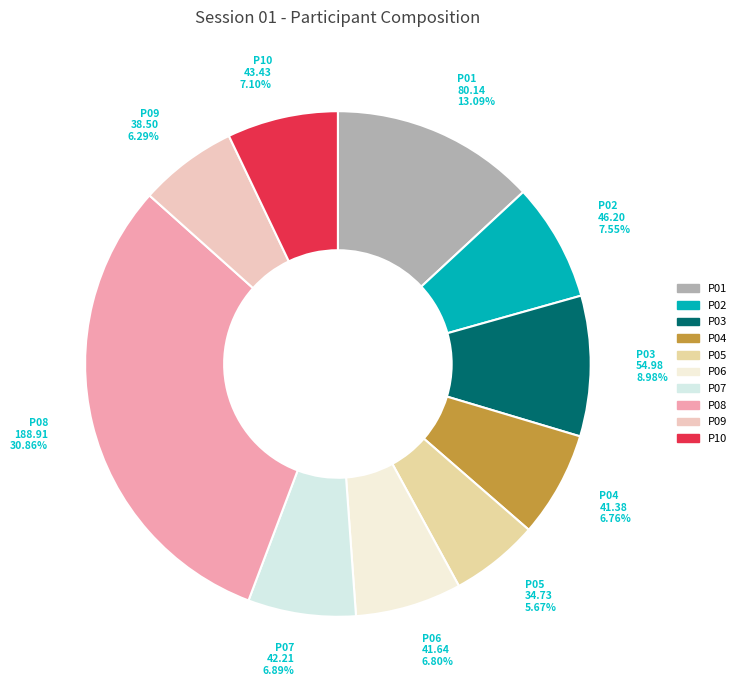

Is it true that P03 is 9% of the pie?

True